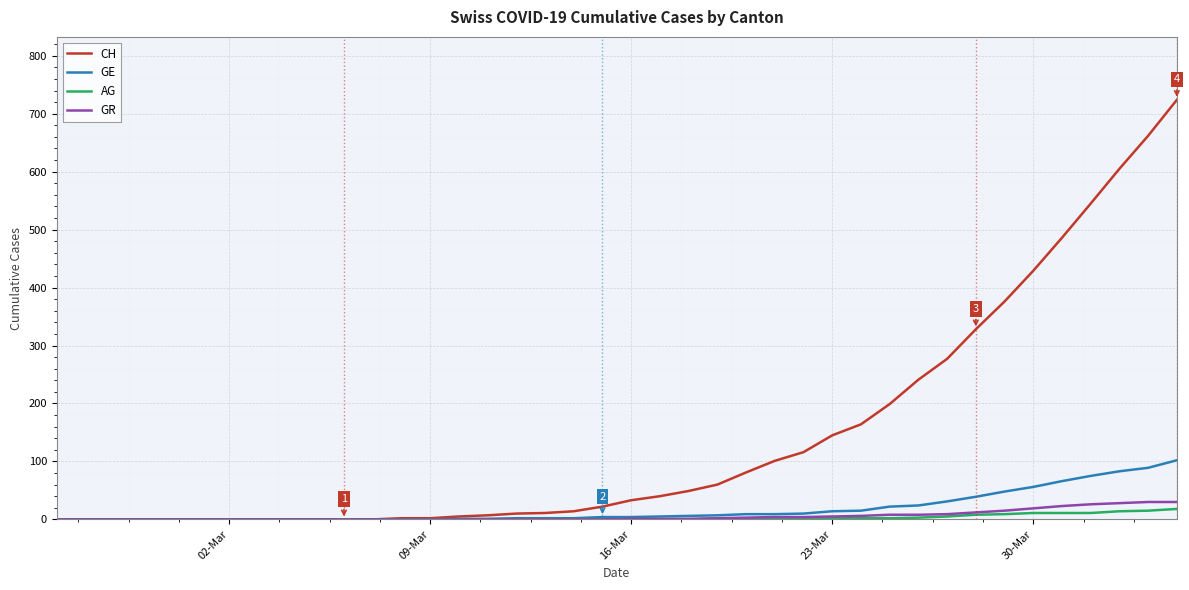

Which series has the largest range (max minus min)?

CH